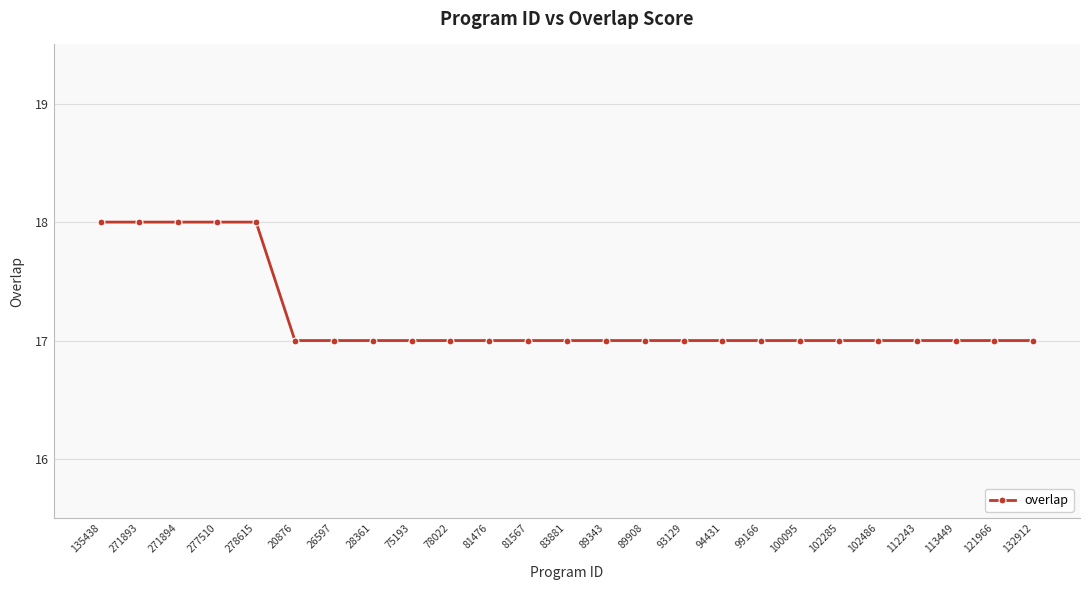

What is the minimum value shown in the chart?

17